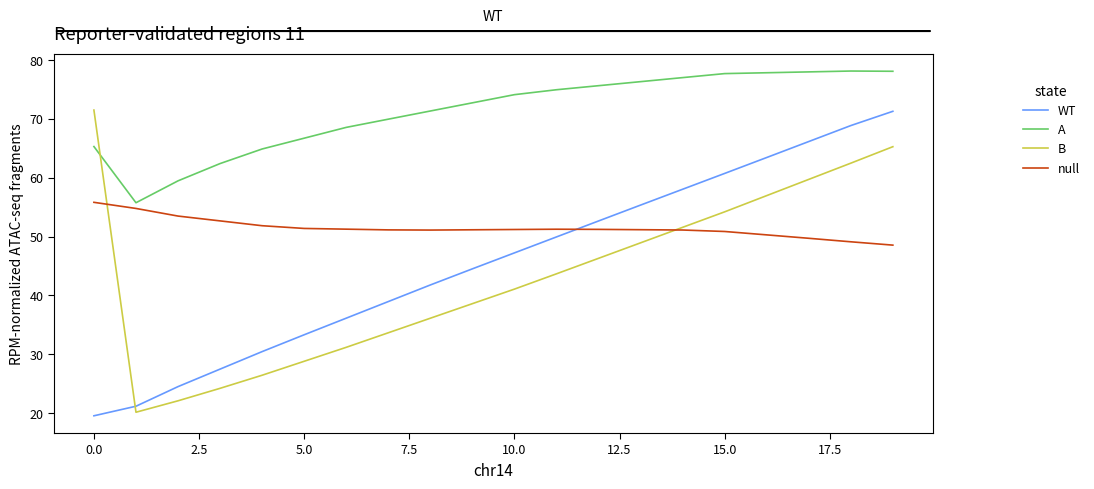

Which series ends up on top after the final intersection of A and B?

A